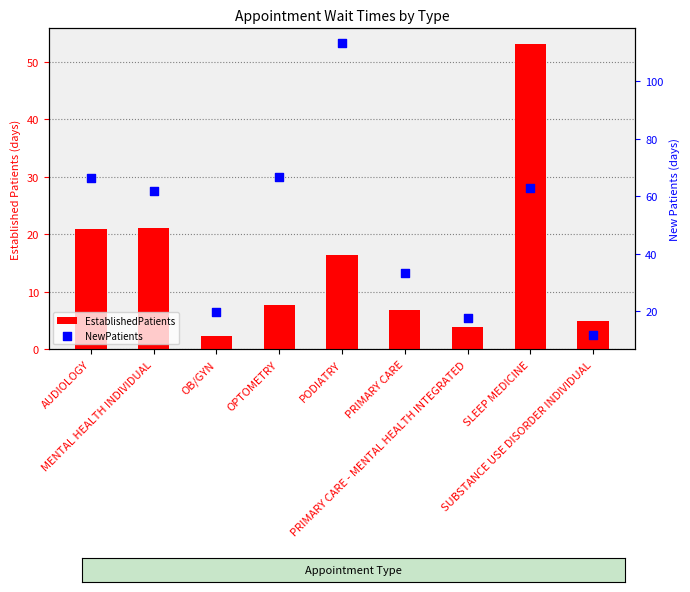

Is the value of EstablishedPatients at SLEEP MEDICINE greater than the value of NewPatients at AUDIOLOGY?

No